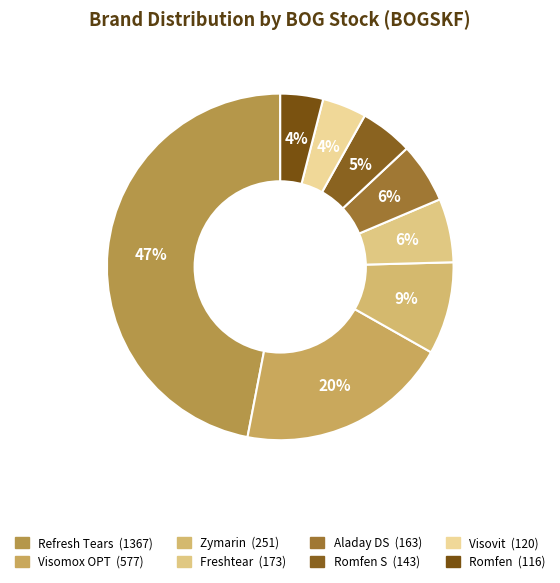

Which slice is the largest?

Refresh Tears